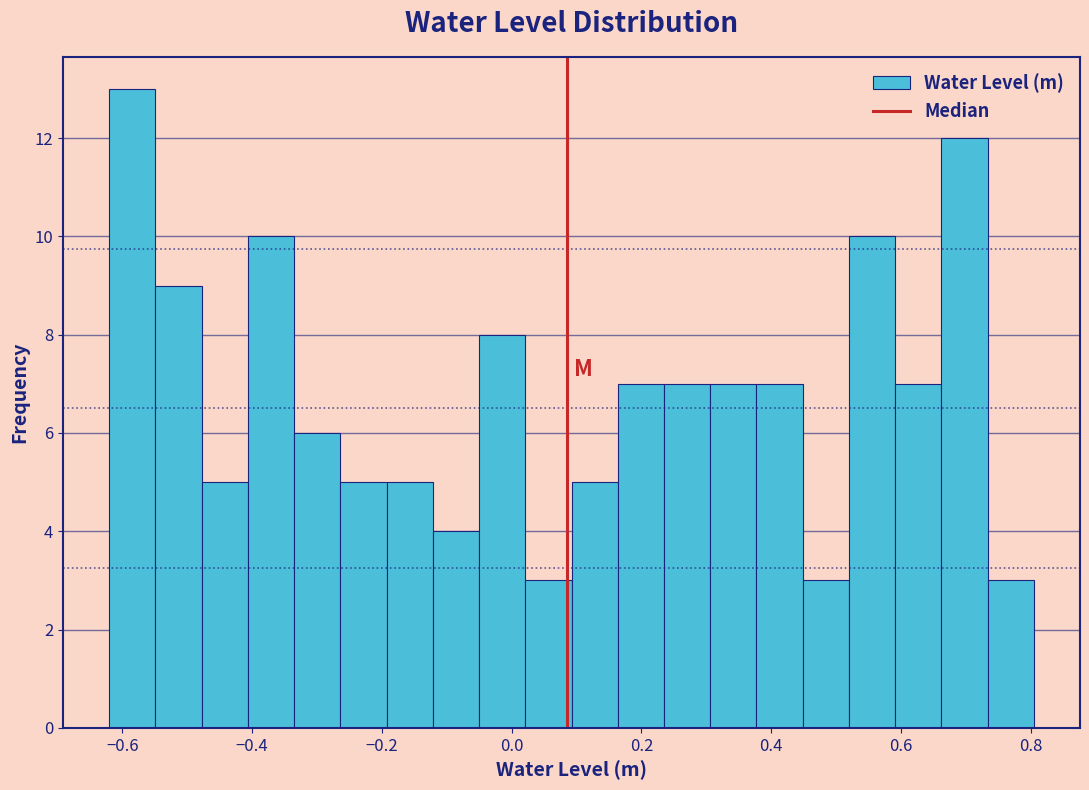

Read against the x-axis, roughly where is the centre of the tallest bar?

-0.58